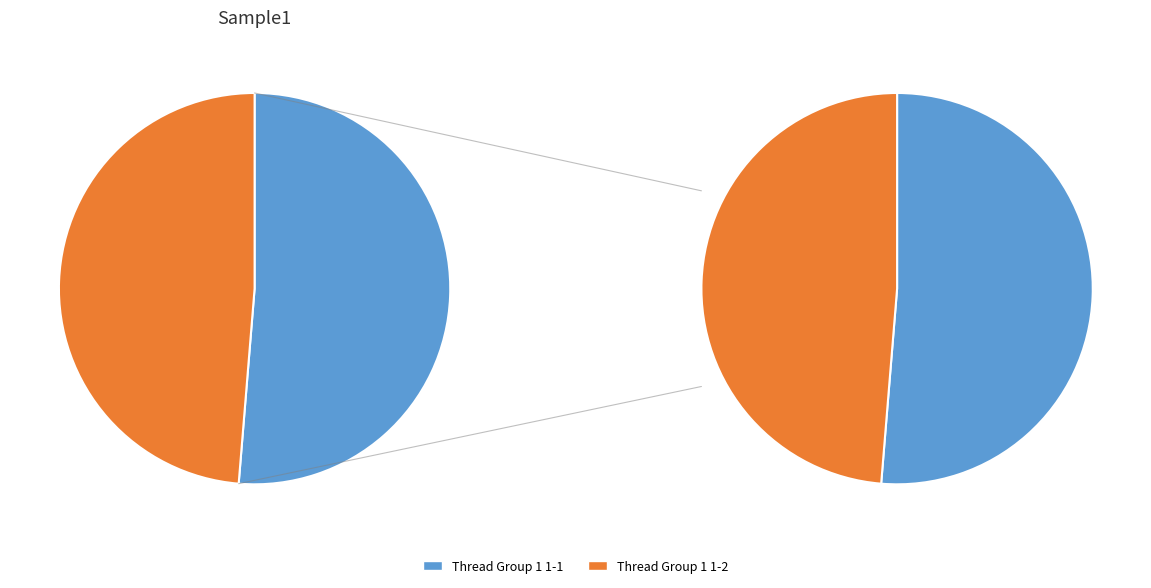

What portion of the pie excludes Thread Group 1 1-2?

51.3%